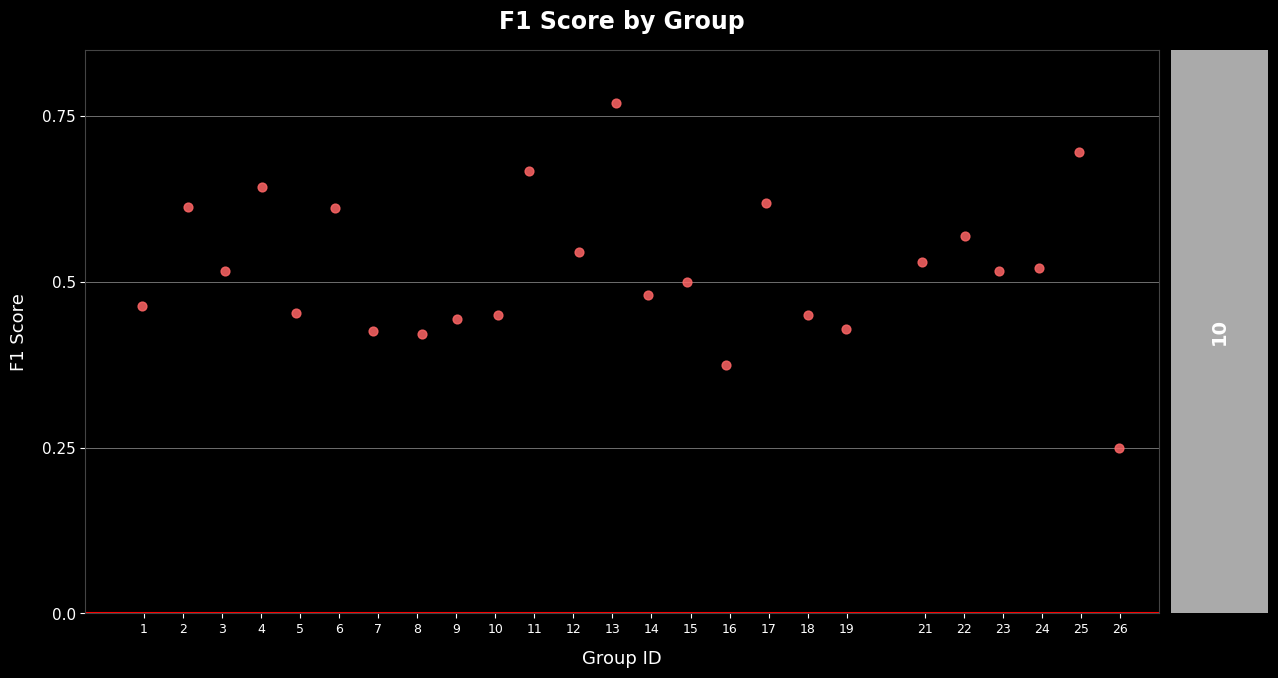

What is the range of X values (max minus min)?

25.0